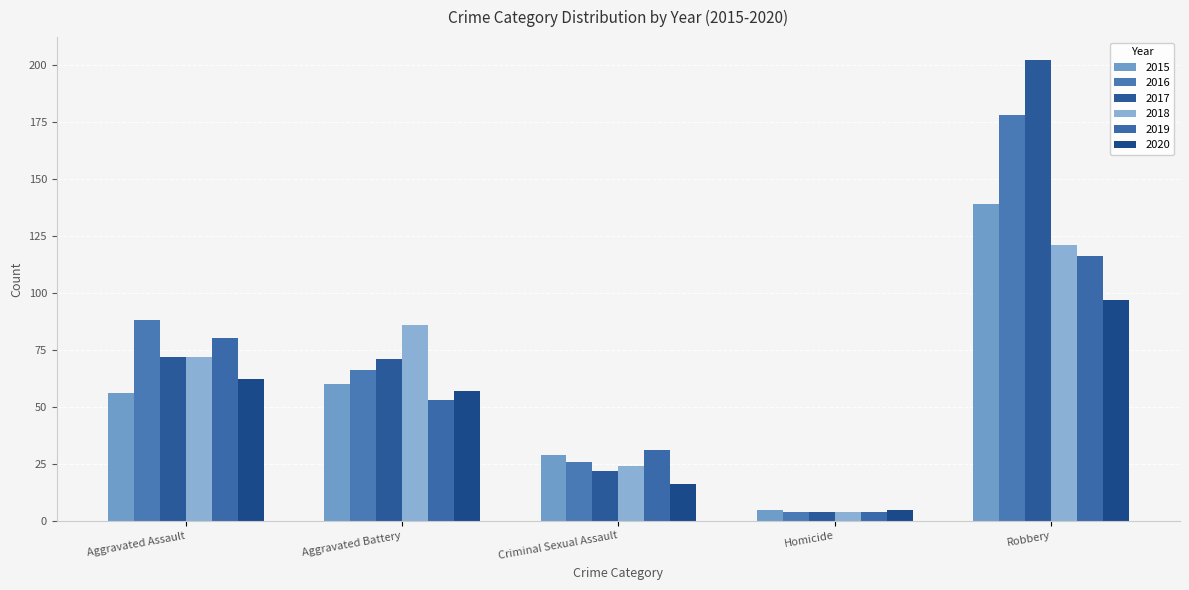

Count the number of data series in this chart.

6